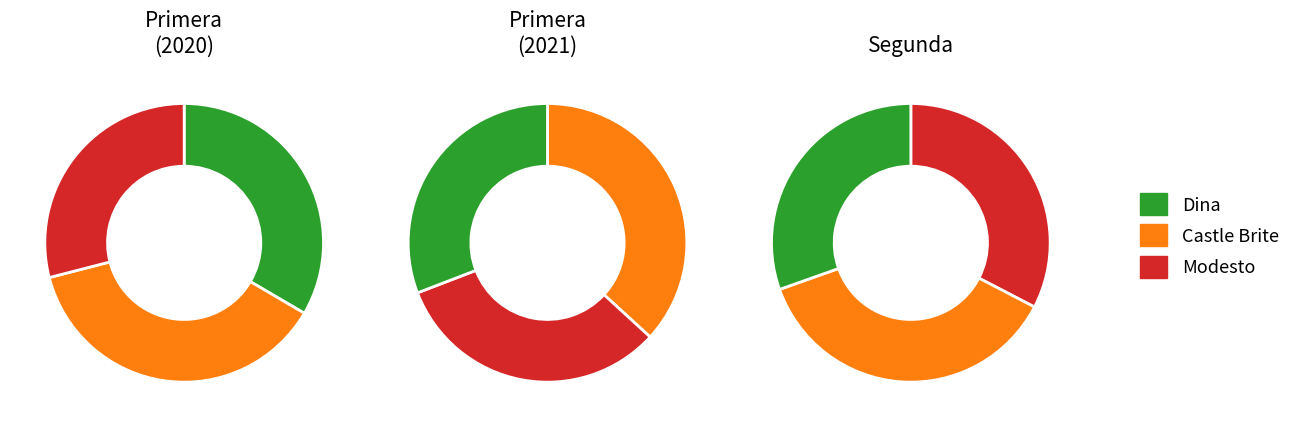

What percentage do Castle Brite and Dina together represent?

67.0%